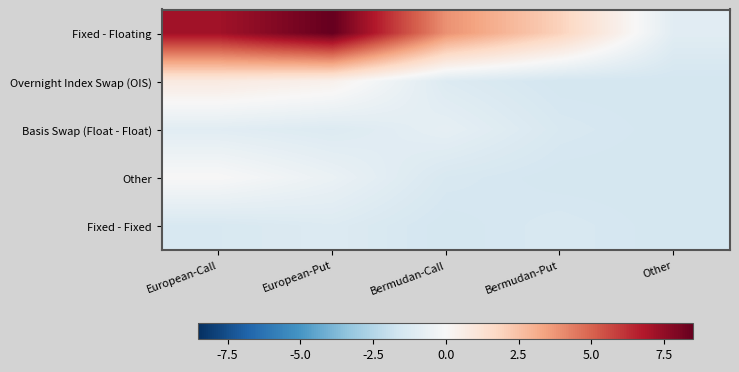

Which series has the widest spread of values?

Fixed - Floating